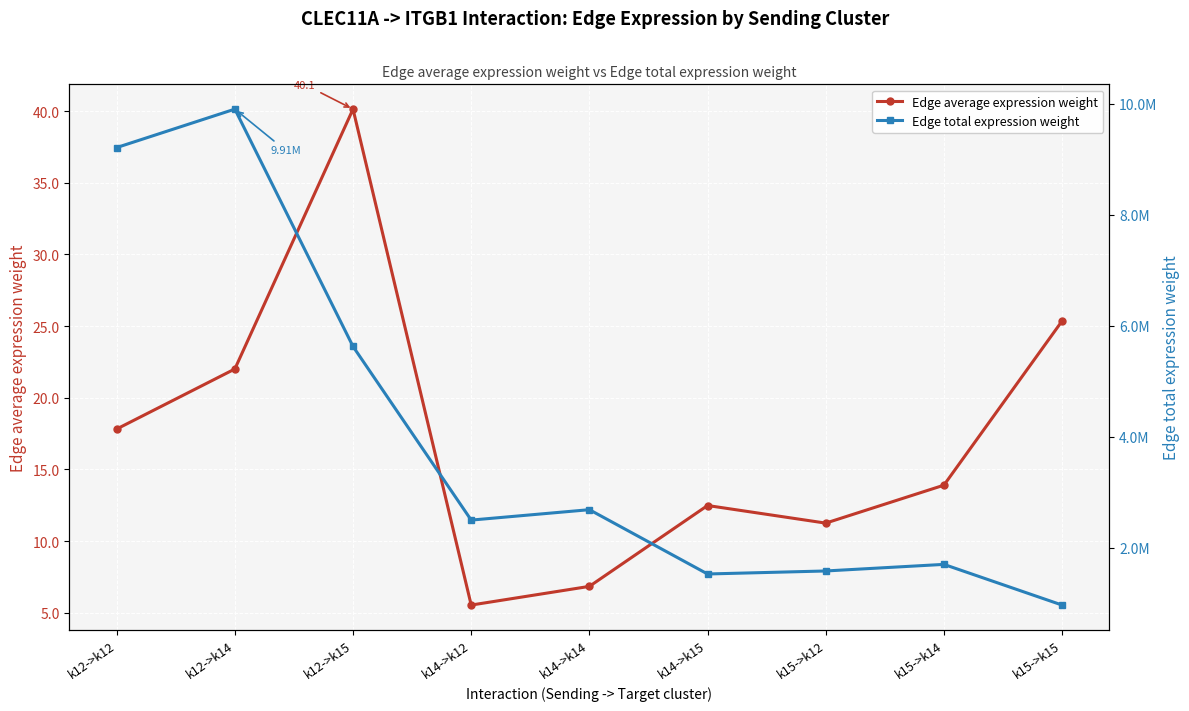

Which series changed the most between k14->k12 and k14->k14?

Edge total expression weight